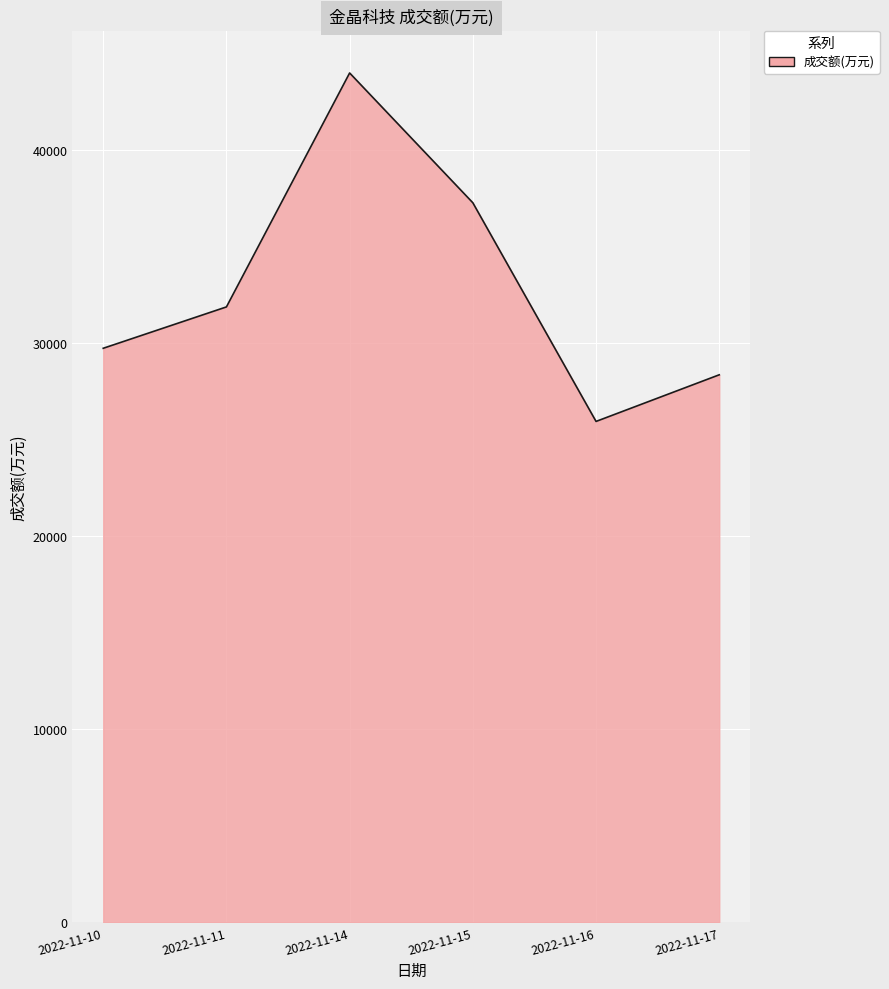

What is the difference between the values at 2022-11-17 and 2022-11-15?

8913